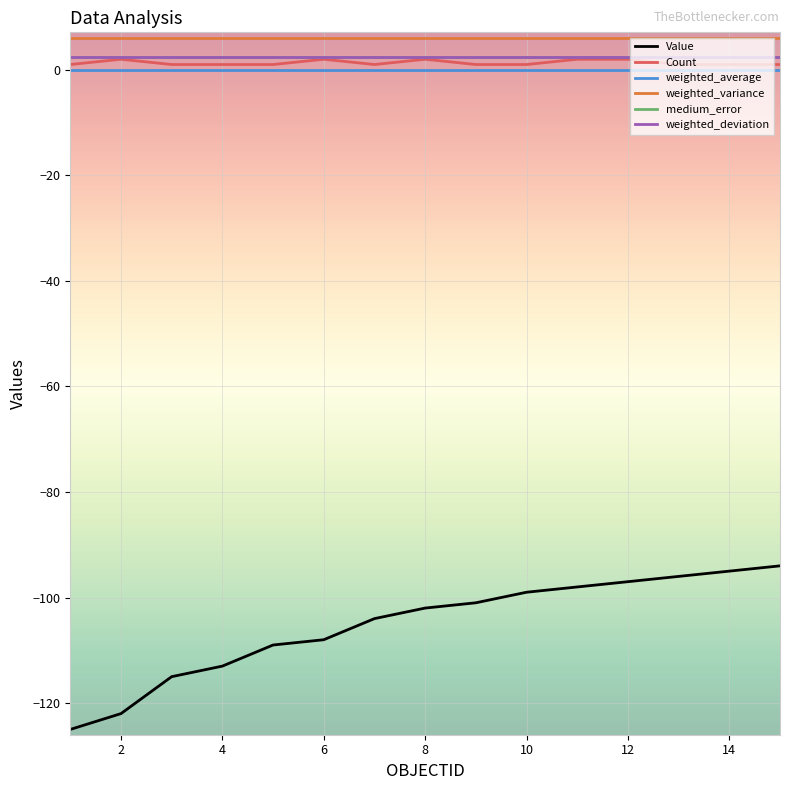

True or false: weighted_average and weighted_variance cross at least once.

False